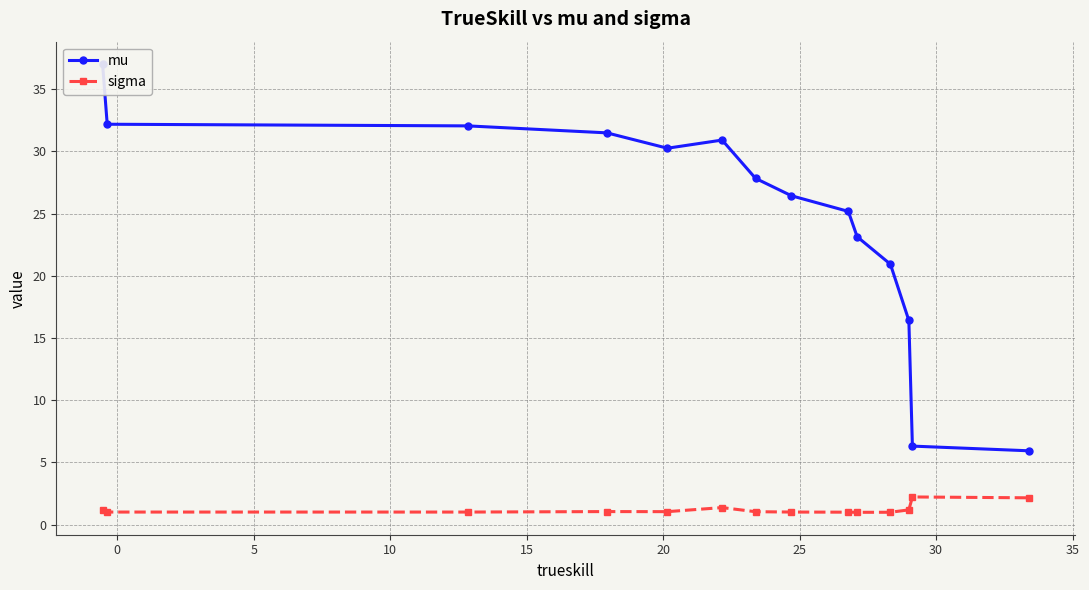

List the series in order of their peak value, highest first.

mu, sigma